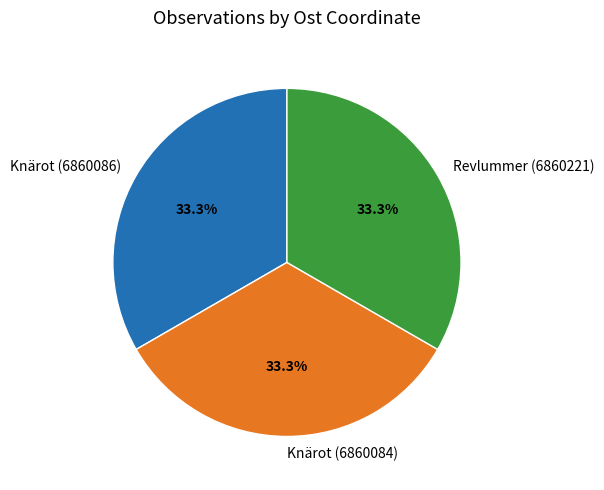

What percentage is the Knärot (6860086) slice, to the nearest percent?

33%